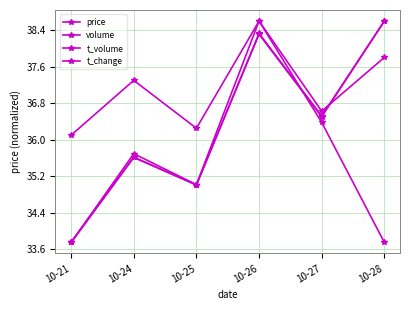

How many lines are shown in the chart?

4